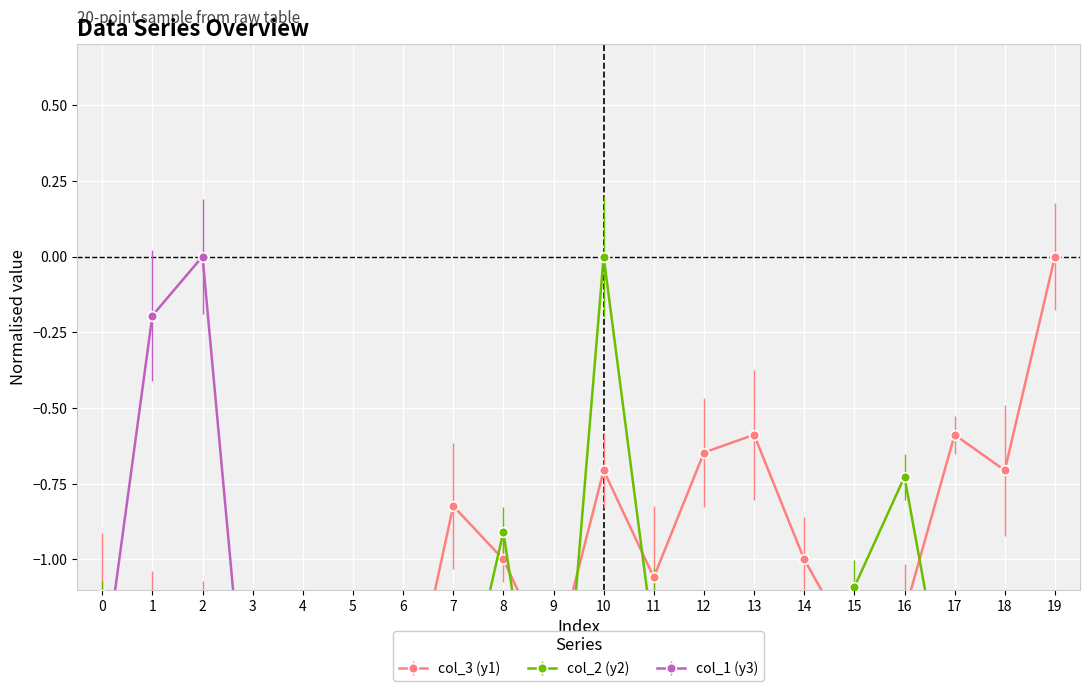

Reading left to right, transcribe all the data shown in this chart.

col_3: 0=-1.1	1=-1.2	2=-1.3	3=-1.3	4=-1.4	5=-2.0	6=-1.6	7=-0.8	8=-1.0	9=-1.4	10=-0.7	11=-1.1	12=-0.6	13=-0.6	14=-1.0	15=-1.3	16=-1.2	17=-0.6	18=-0.7	19=0.0
col_2: 0=-1.3	1=-1.5	2=-1.8	3=-1.8	4=-1.6	5=-1.5	6=-1.3	7=-1.6	8=-0.9	9=-2.0	10=0.0	11=-1.3	12=-1.3	13=-1.6	14=-1.3	15=-1.1	16=-0.7	17=-1.6	18=-1.8	19=-1.8
col_1: 0=-1.4	1=-0.2	2=0.0	3=-1.8	4=-1.4	5=-1.5	6=-2.0	7=-1.8	8=-2.0	9=-1.9	10=-1.7	11=-1.7	12=-1.4	13=-1.8	14=-1.9	15=-1.6	16=-1.8	17=-1.7	18=-1.6	19=-1.9